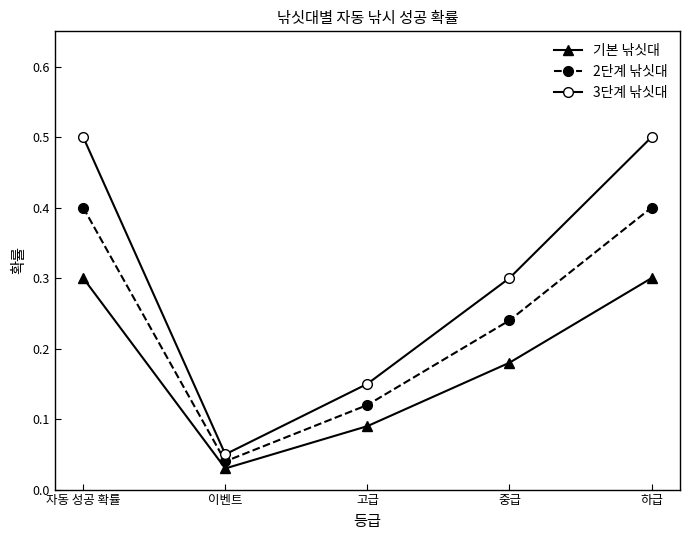

True or false: 3단계 낚싯대 and 2단계 낚싯대 intersect in this chart.

False